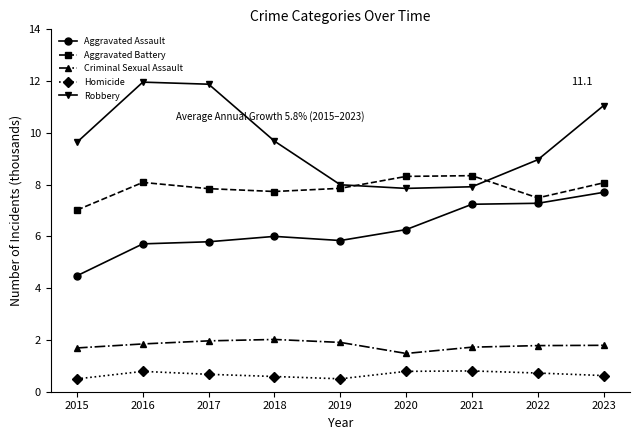

Which series has the widest spread of values?

Robbery